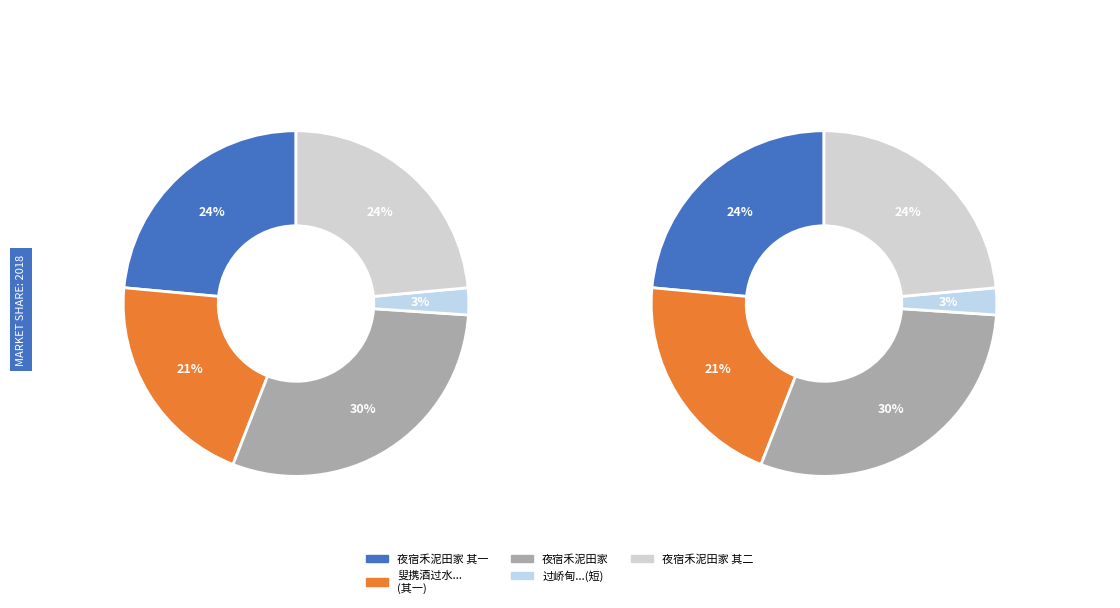

True or false: 过峤甸始见禾泥蛮数家有叟携酒过水见土酋饮 accounts for 3% of the total.

True